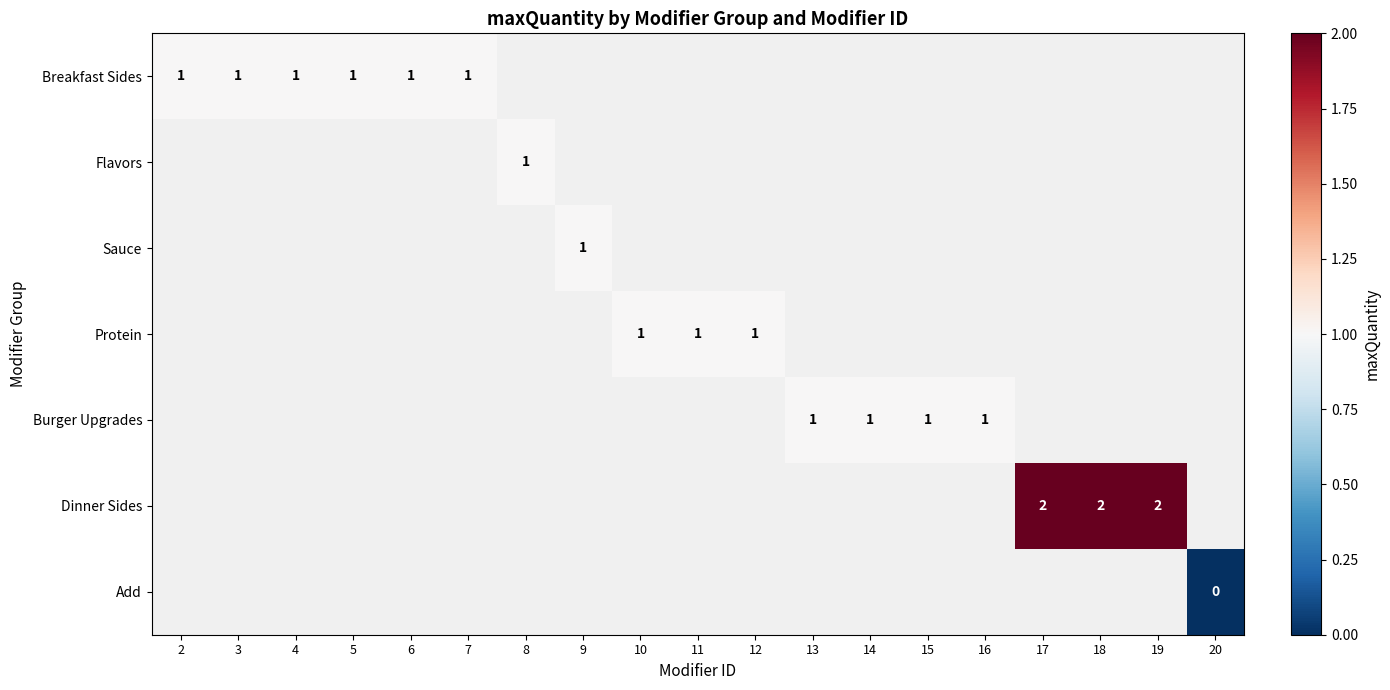

The Protein series shows 1 at 10. True or false?

True